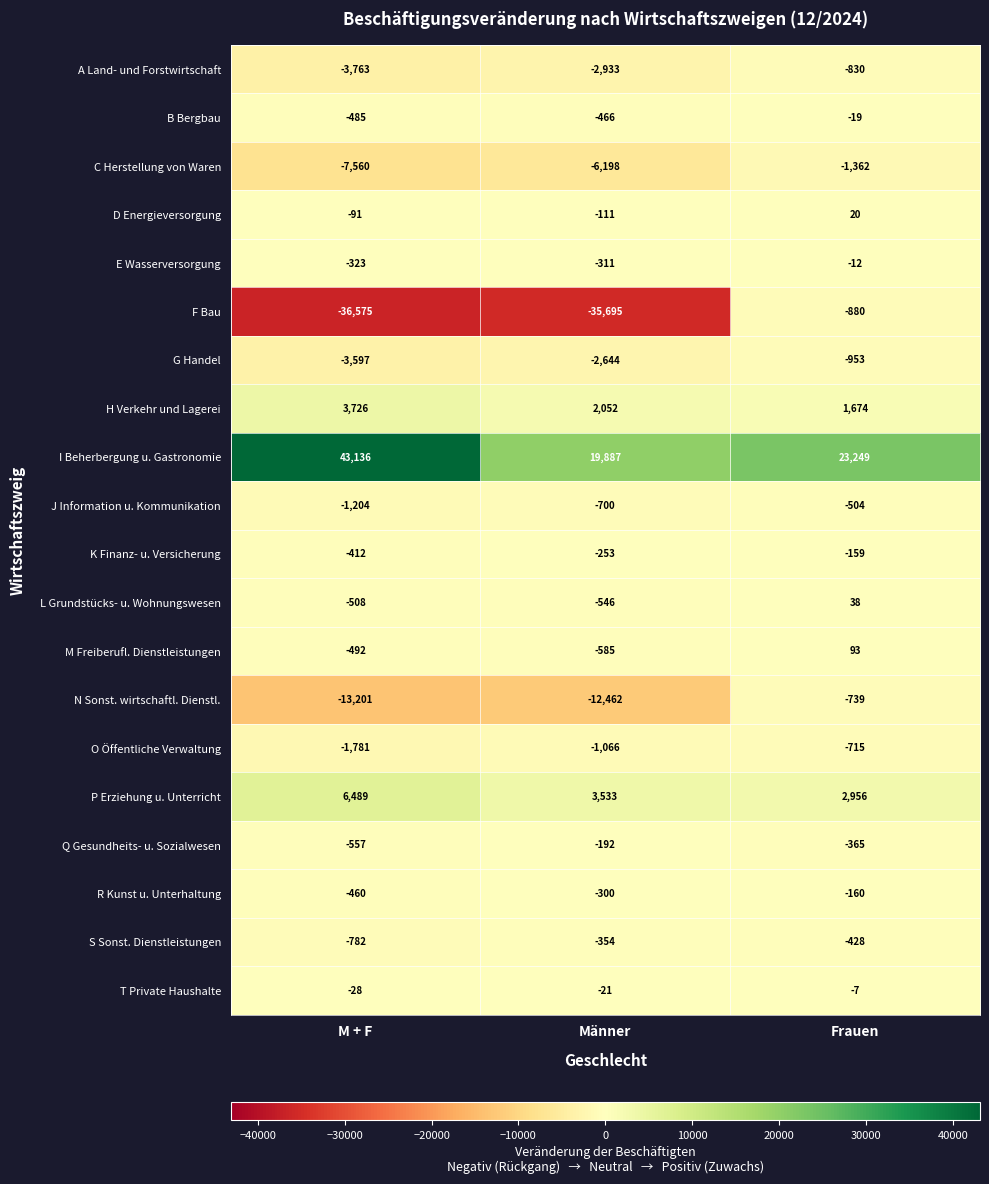

What is the difference between the maximum and minimum values in the F Bau series?

35695